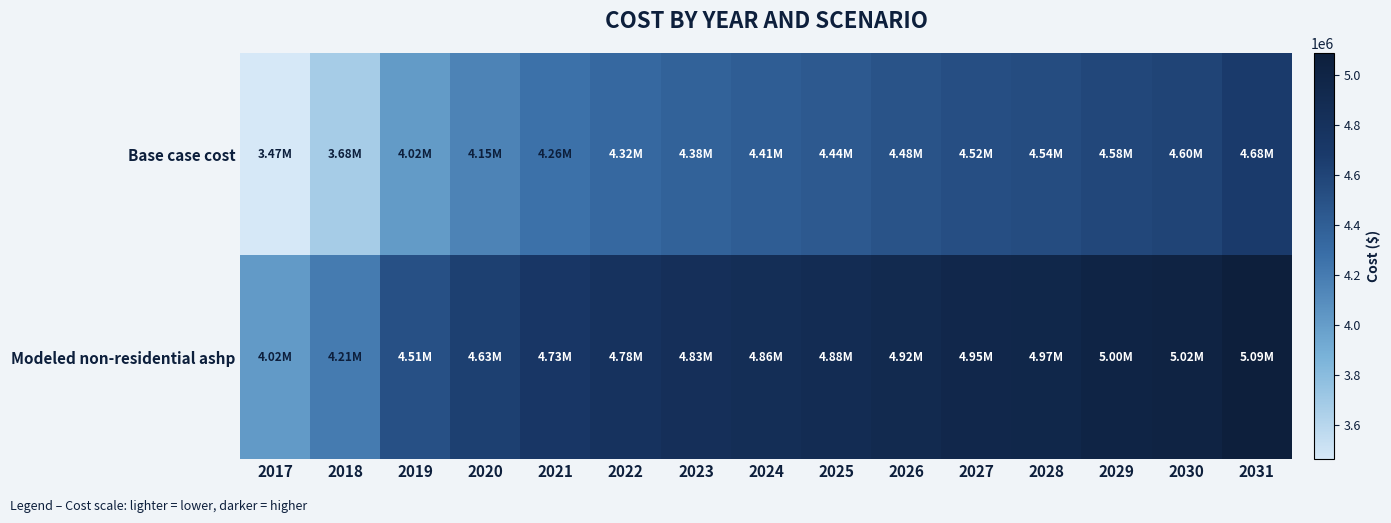

Which series changed the most between 2023 and 2026?

Base case cost